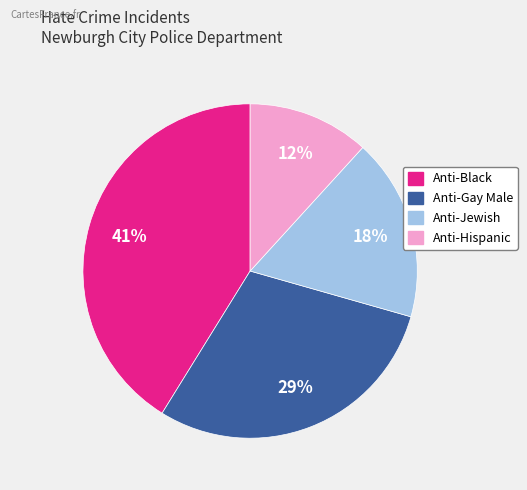

What is the ratio of the value at Anti-Jewish to the value at Anti-Hispanic?

1.5